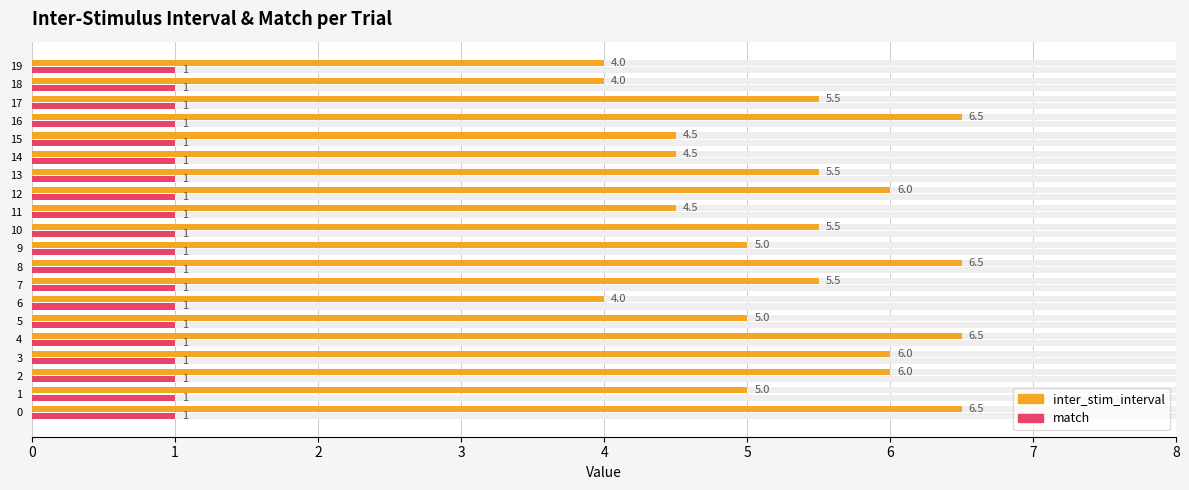

Are the bars grouped side by side (vs. stacked)?

Yes